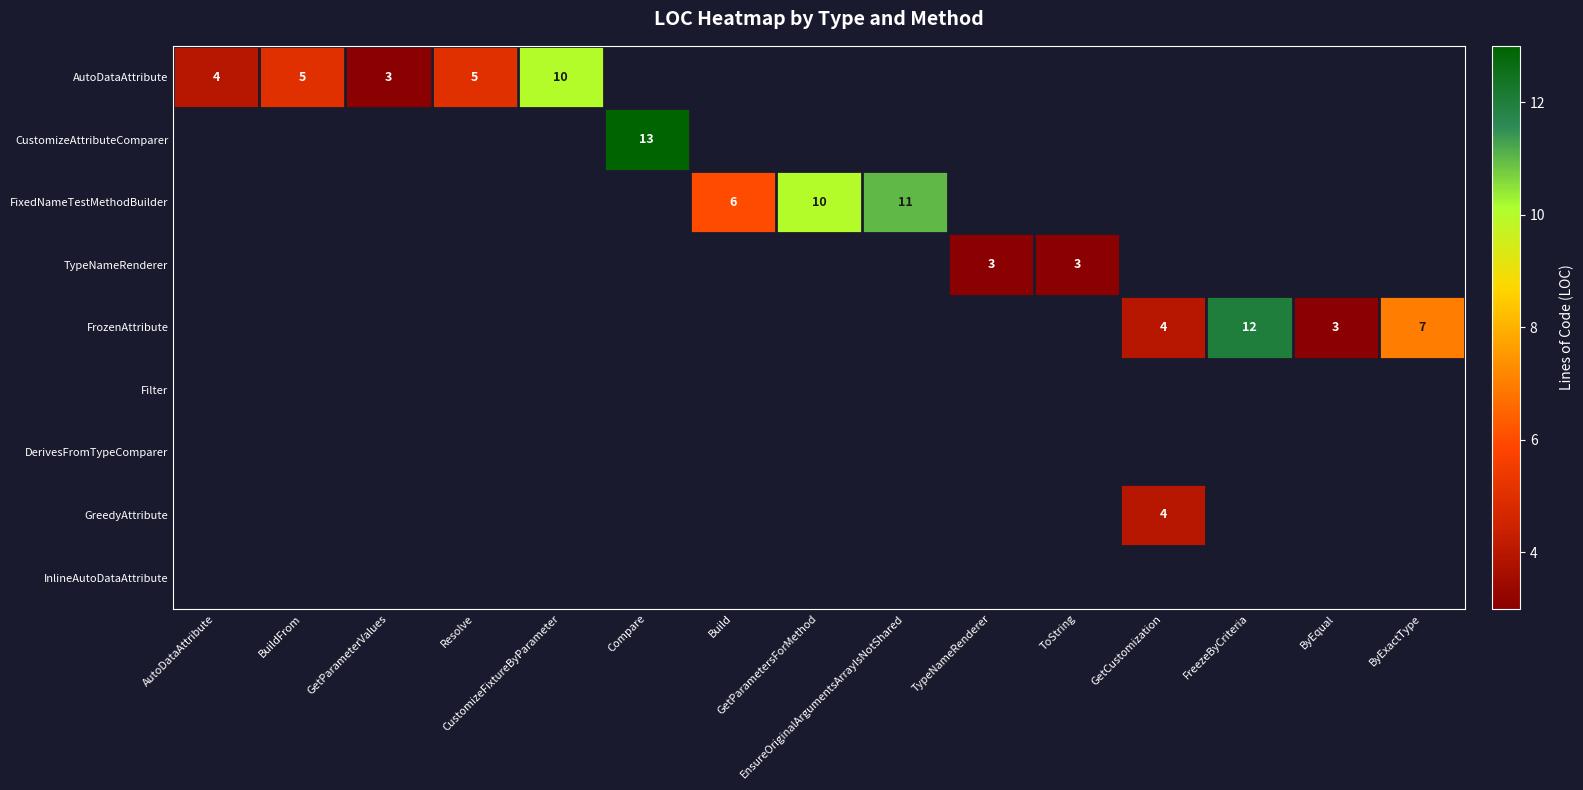

What is the approximate value of AutoDataAttribute at Resolve?

5.0